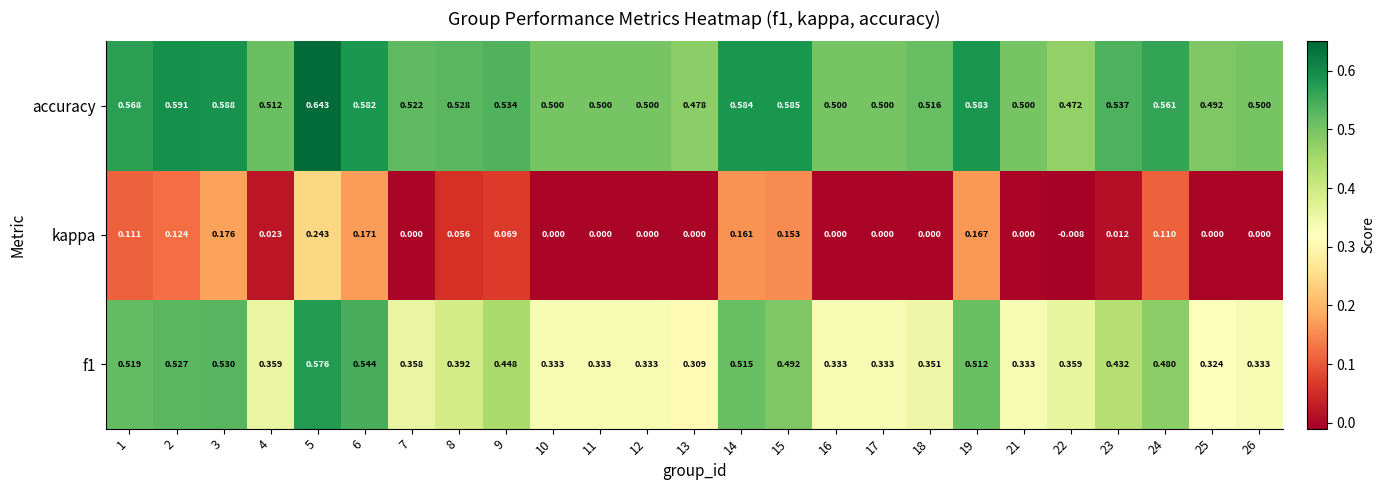

Between 5 and 8, which series saw the biggest shift?

kappa